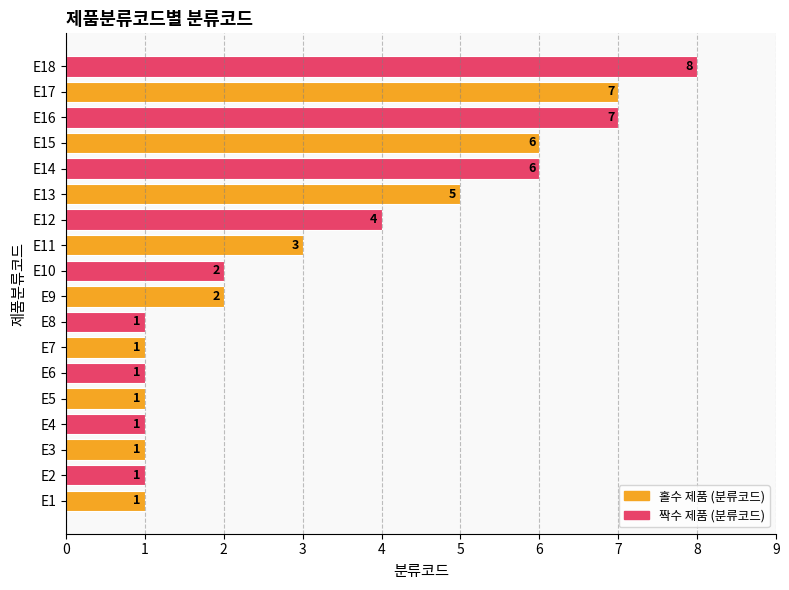

True or false: the data shows 1 at E11.

False